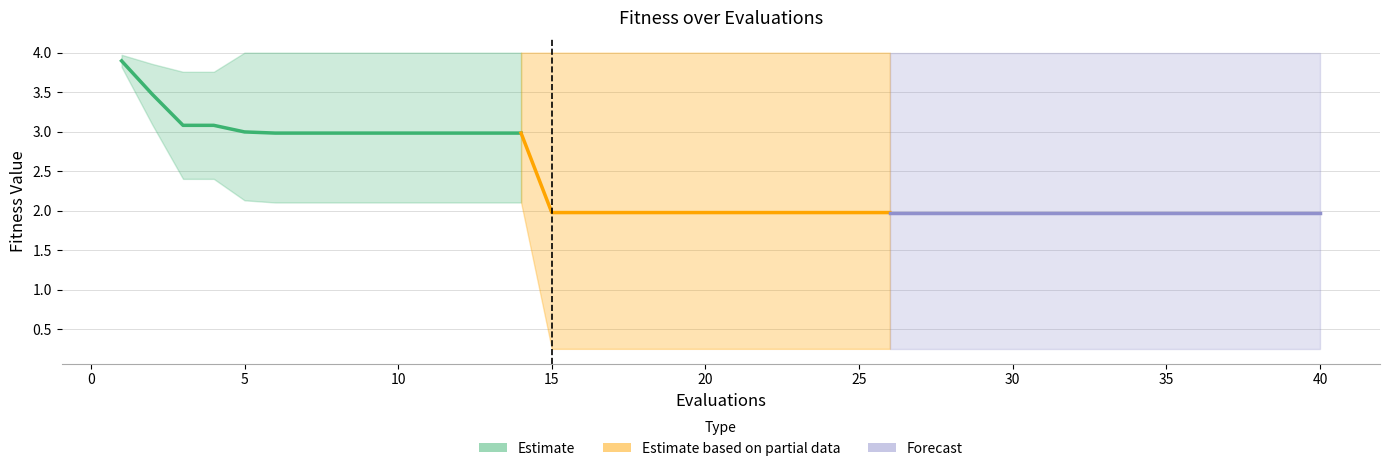

What is the value of the best point at the 10th from the left?

2.1